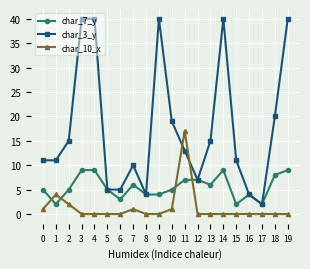

At 19, list the series in order from smallest to largest.

char_10_x, char_7_y, char_3_y